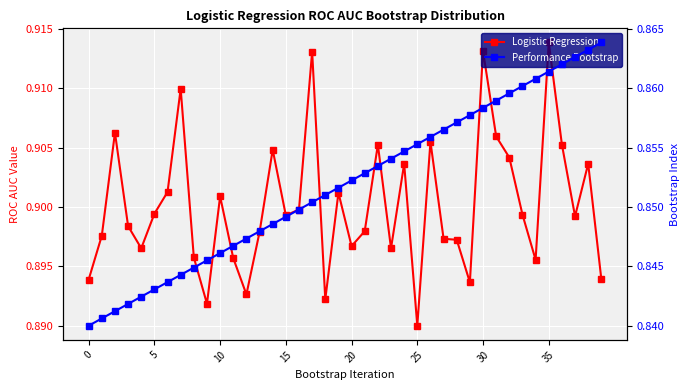

The Logistic Regression series shows 0.9 at 25. True or false?

True